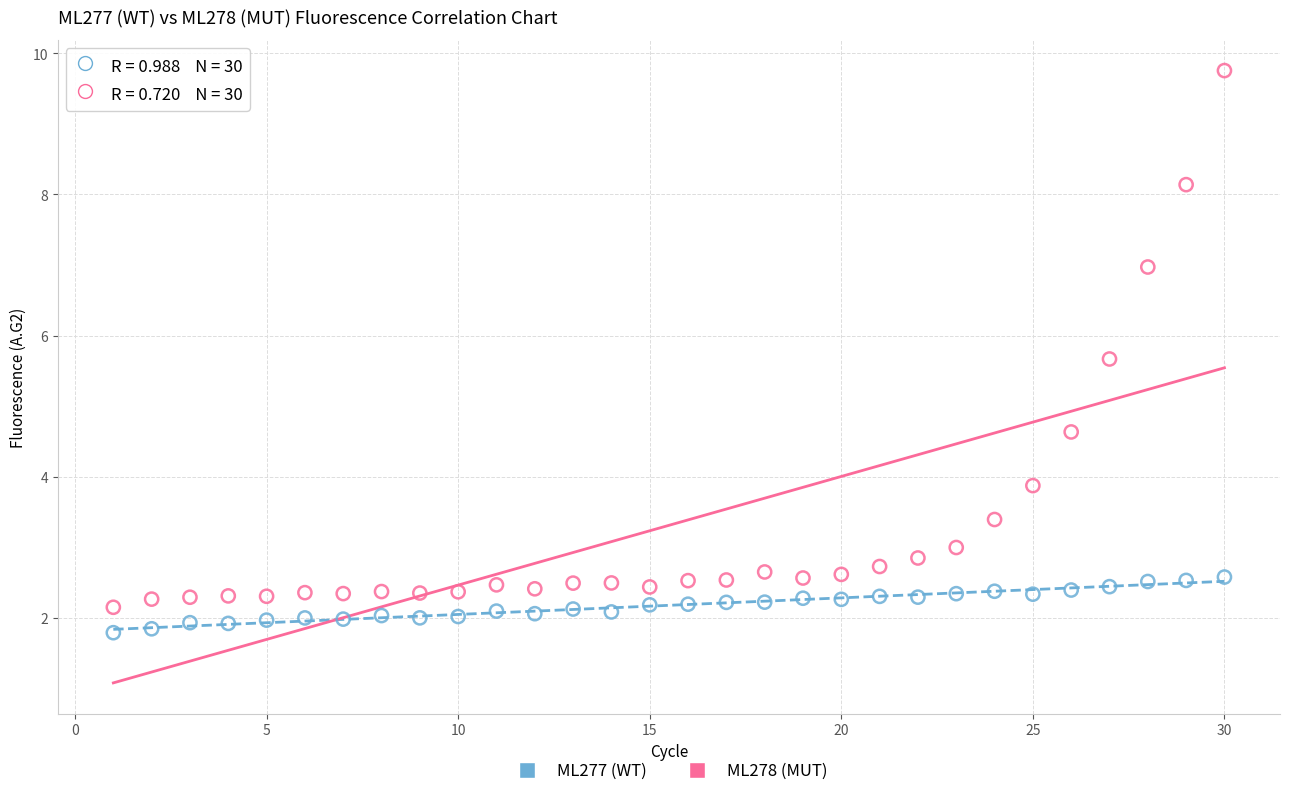

Which series contains the lowest Y value?

ML277 (WT)